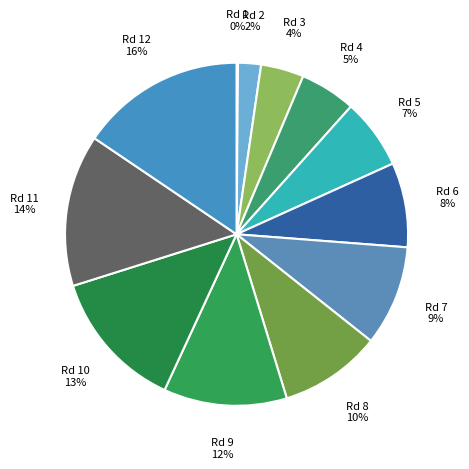

Which category has the smallest portion of the pie?

Round 1